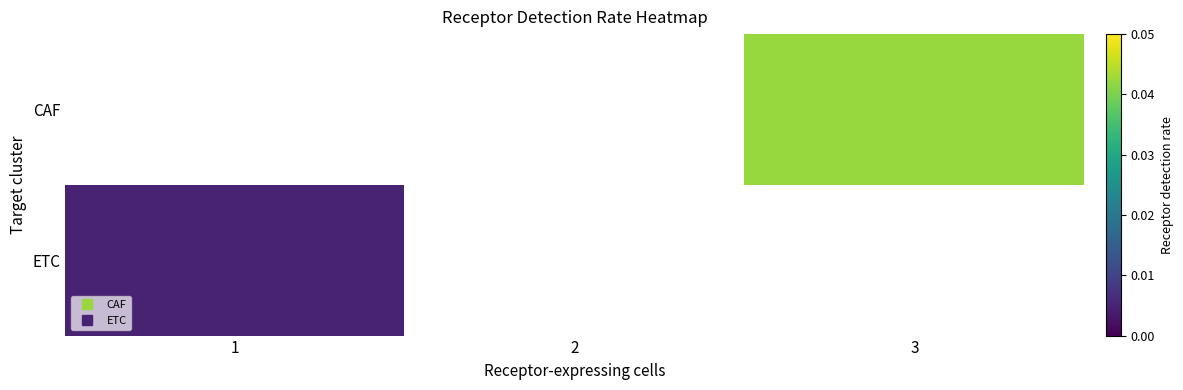

List the series in order of their peak value, lowest first.

CAF, ETC